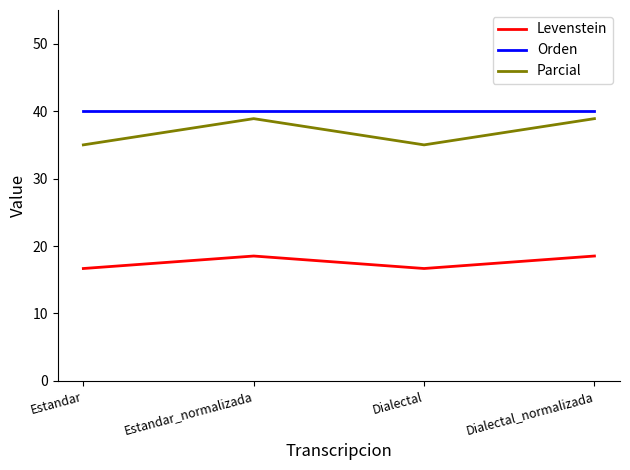

At how many categories does at least one series exceed 32?

4